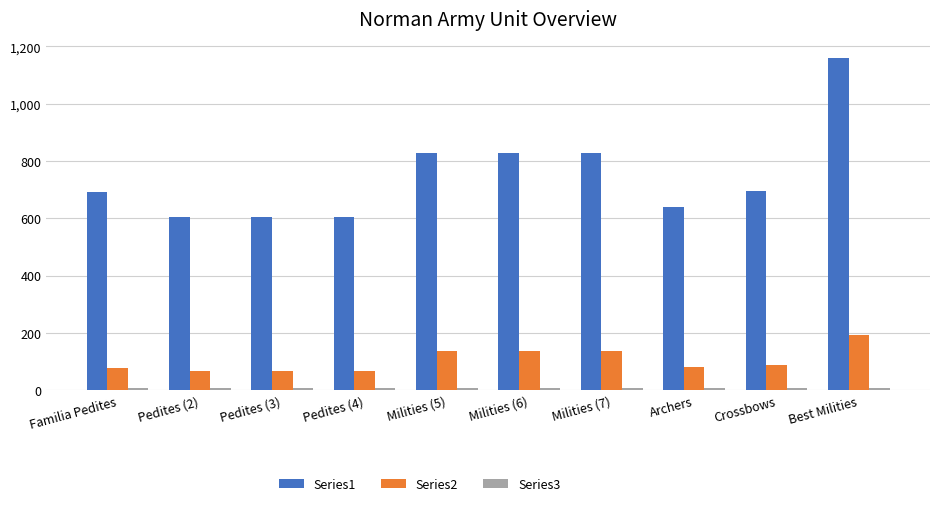

What is the smallest value displayed?

6